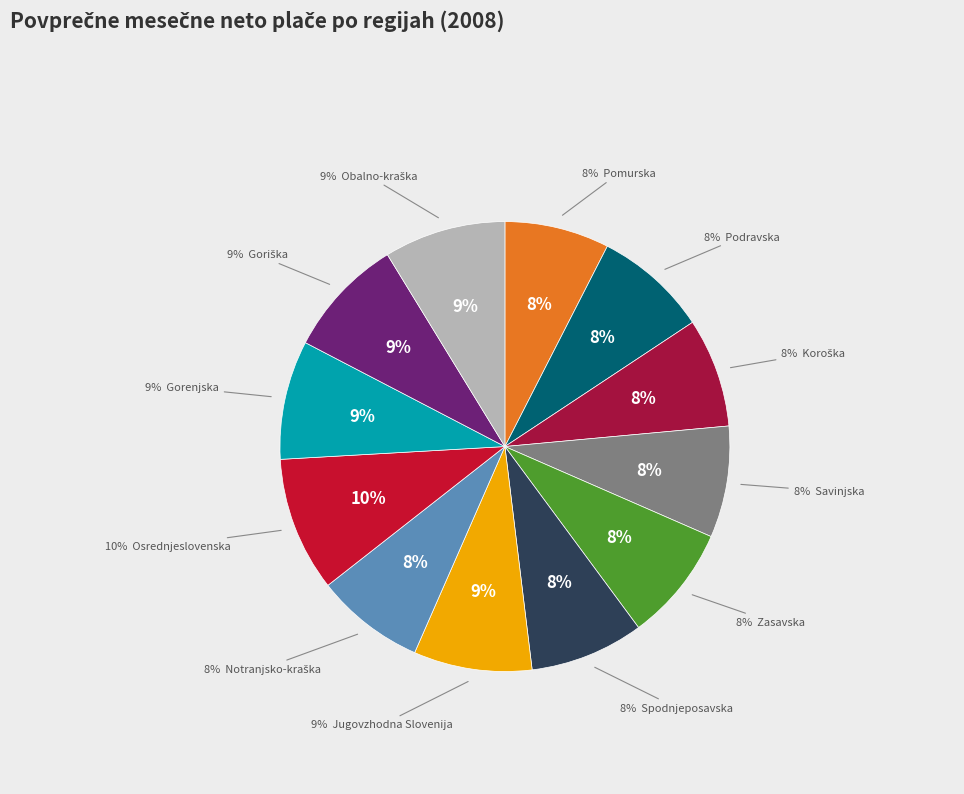

Is it true that Goriška is 9% of the pie?

True